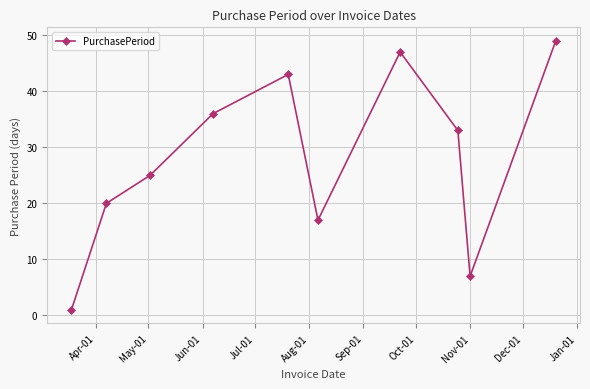

What is the difference between the maximum and minimum values?

48